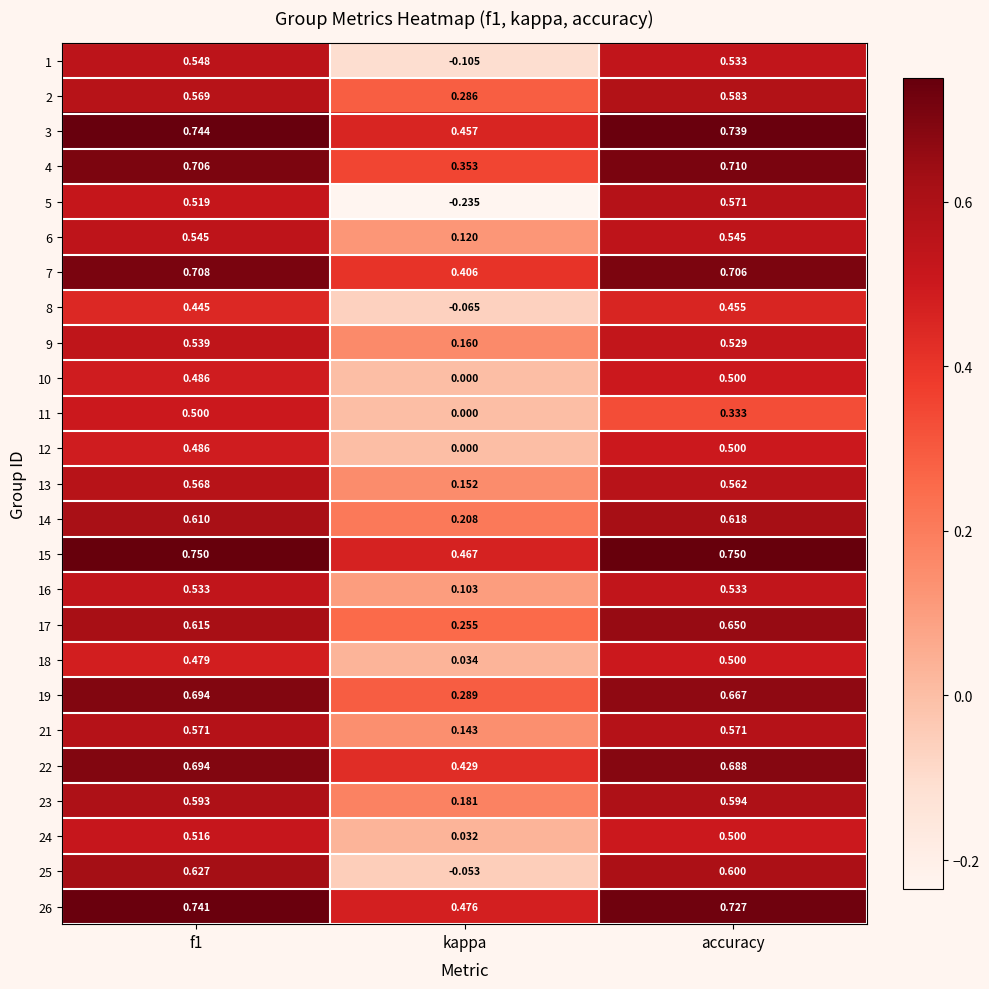

Which category has the lowest value across all series?

kappa